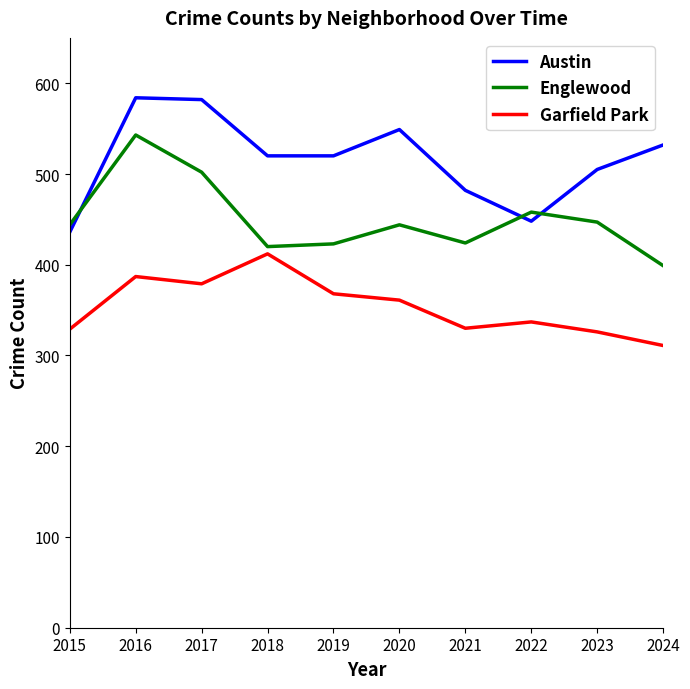

Rank the series at 2019 from highest to lowest value.

Austin, Englewood, Garfield Park